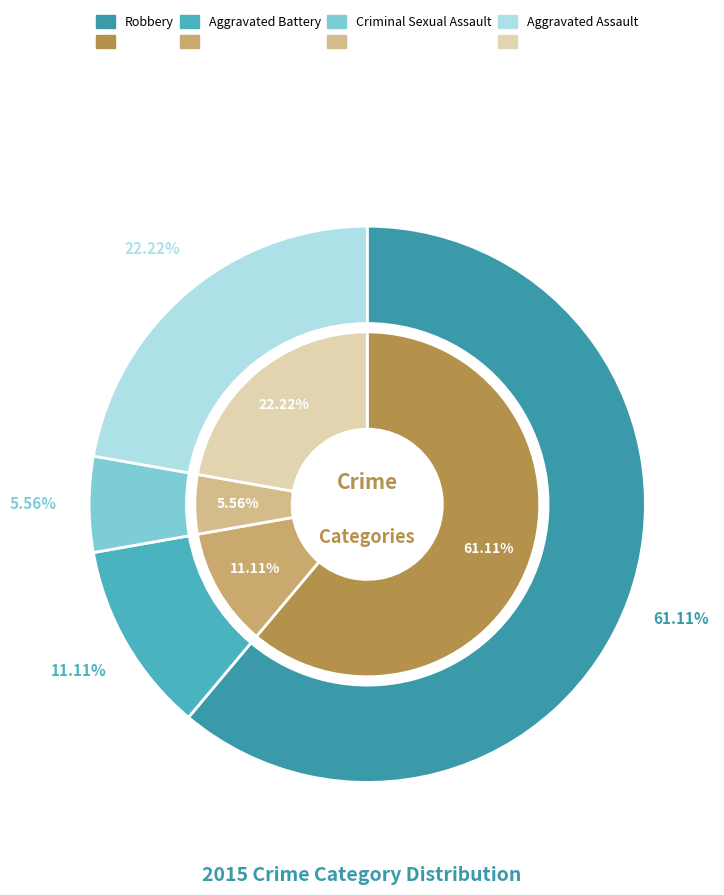

To the nearest percent, what is the combined percentage of Aggravated Assault and Criminal Sexual Assault?

28%